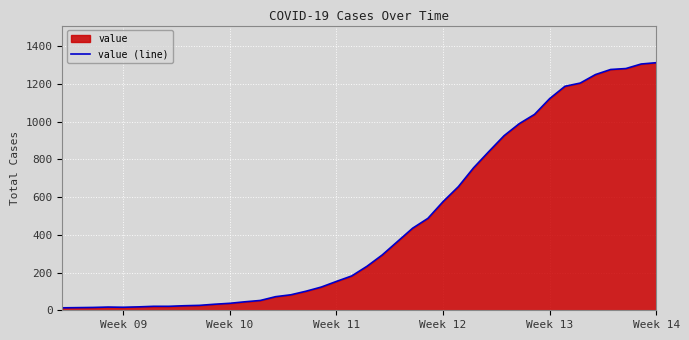

How many interior local valleys (lower than both neighbors) does the data have?

1